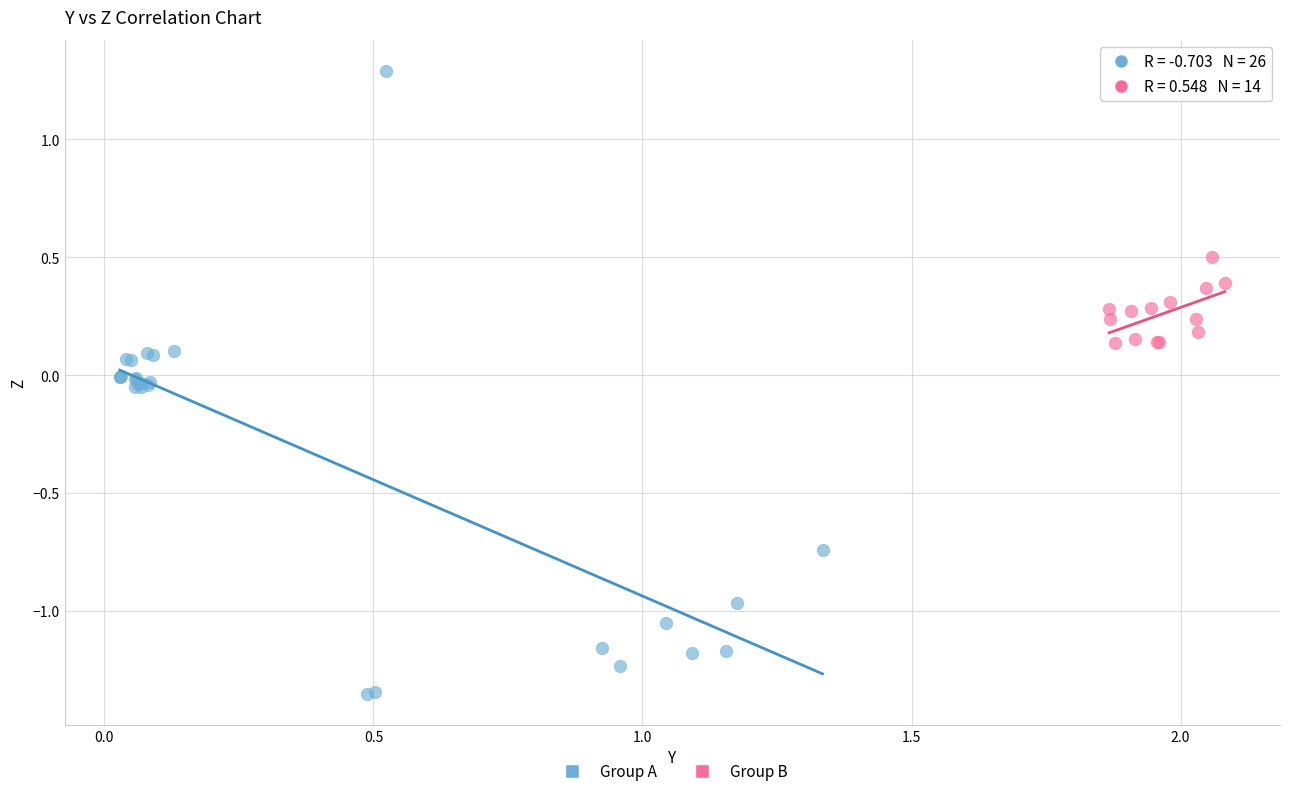

Which series has the widest spread of Y values?

Group A